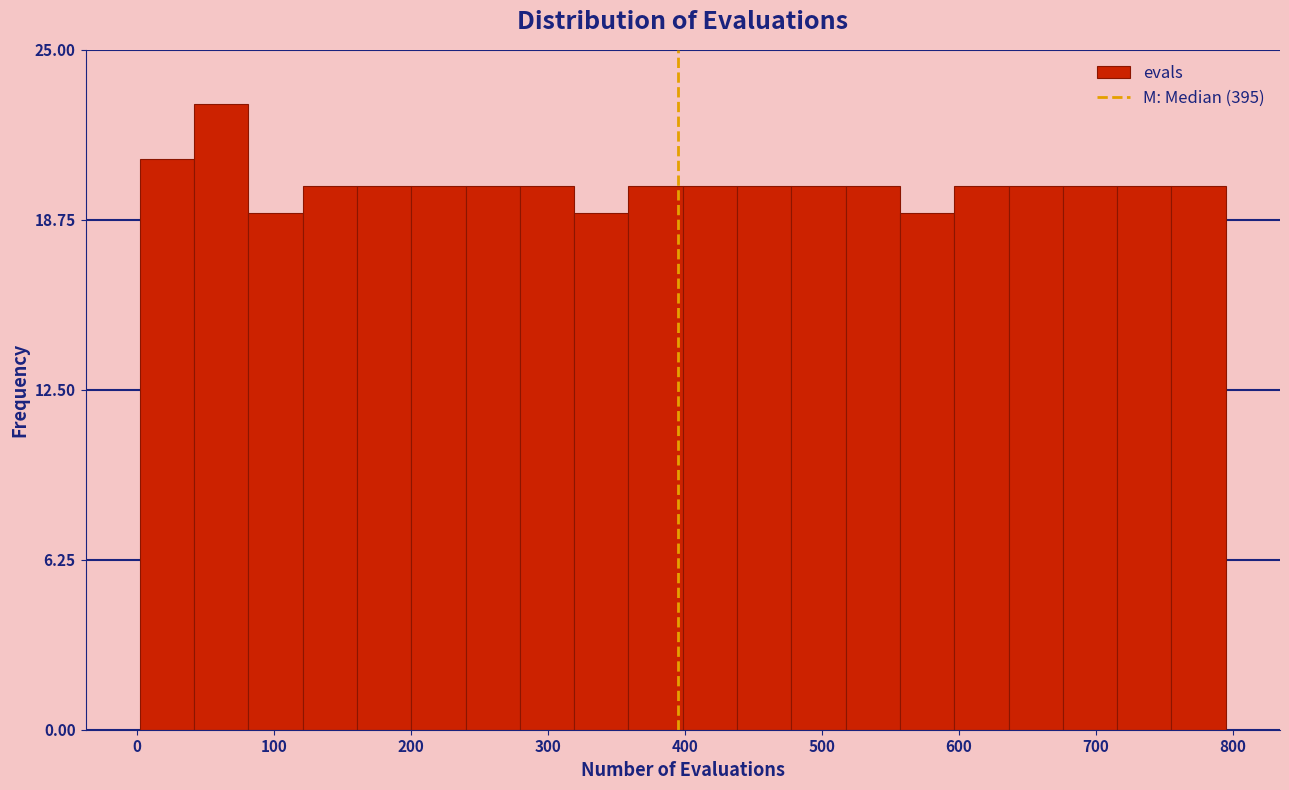

Around what value on the x-axis is the tallest bar? Give the approximate position of its centre, as read against the axis.

60